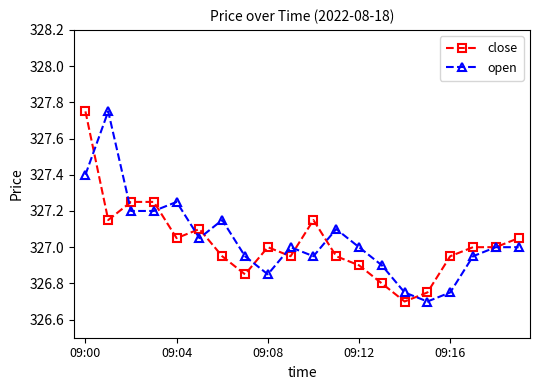

Does the chart display data point markers on the line(s)?

Yes